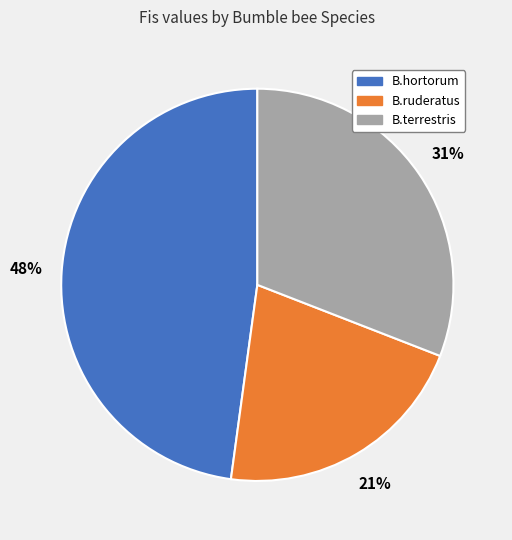

What percentage is the B.hortorum slice, to the nearest percent?

48%